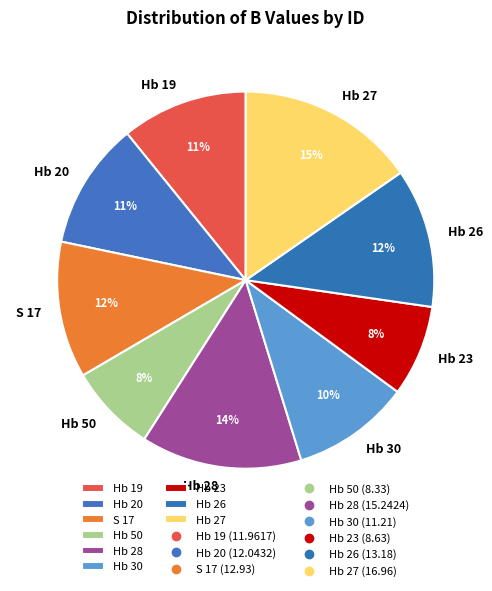

Which slice is the largest?

Hb 27